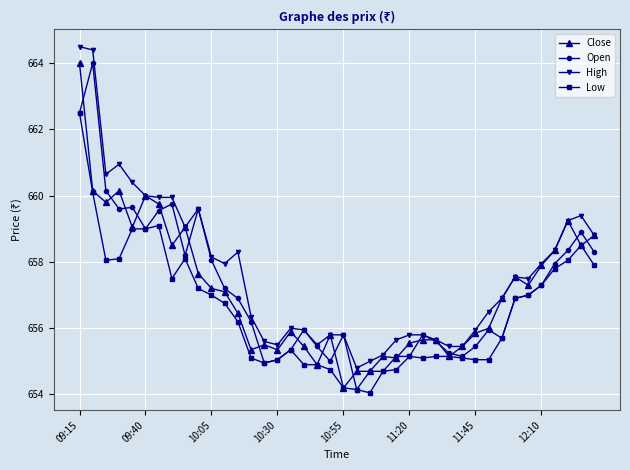

Which series has the largest total across all categories?

High